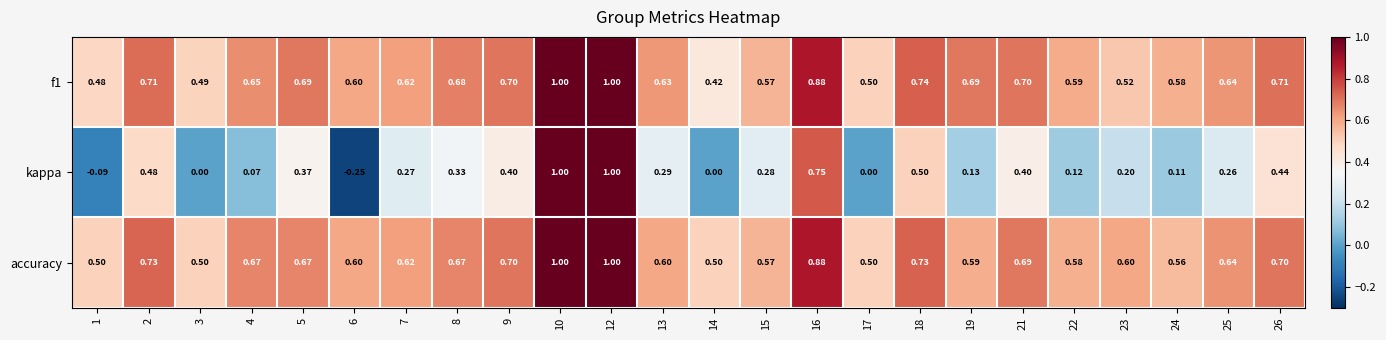

Between 18 and 23, which series saw the biggest shift?

kappa